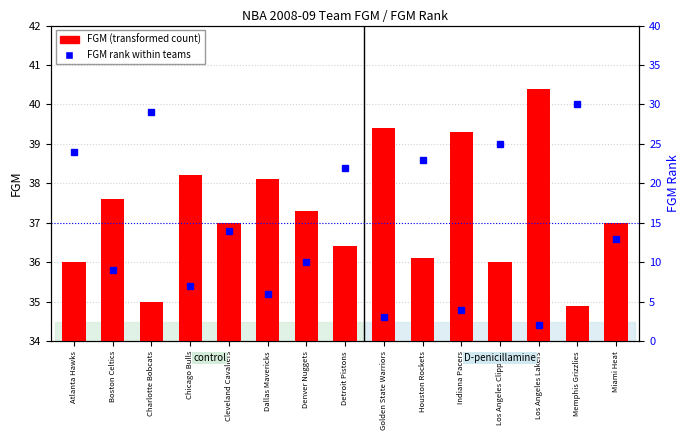

Rank the series at Golden State Warriors from highest to lowest value.

FGM (transformed count), FGM rank within teams